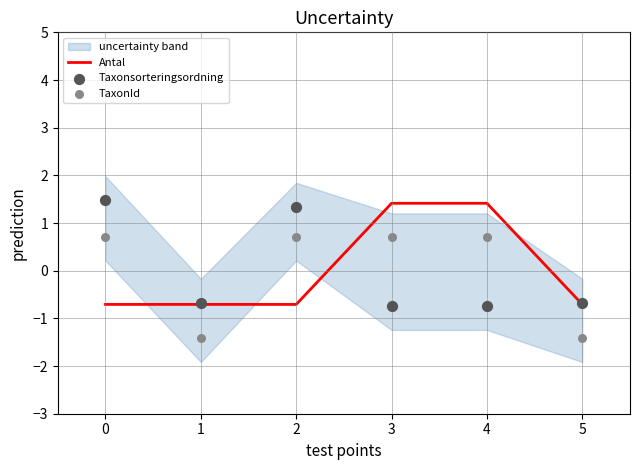

What is the highest value of the Antal series?

1.4